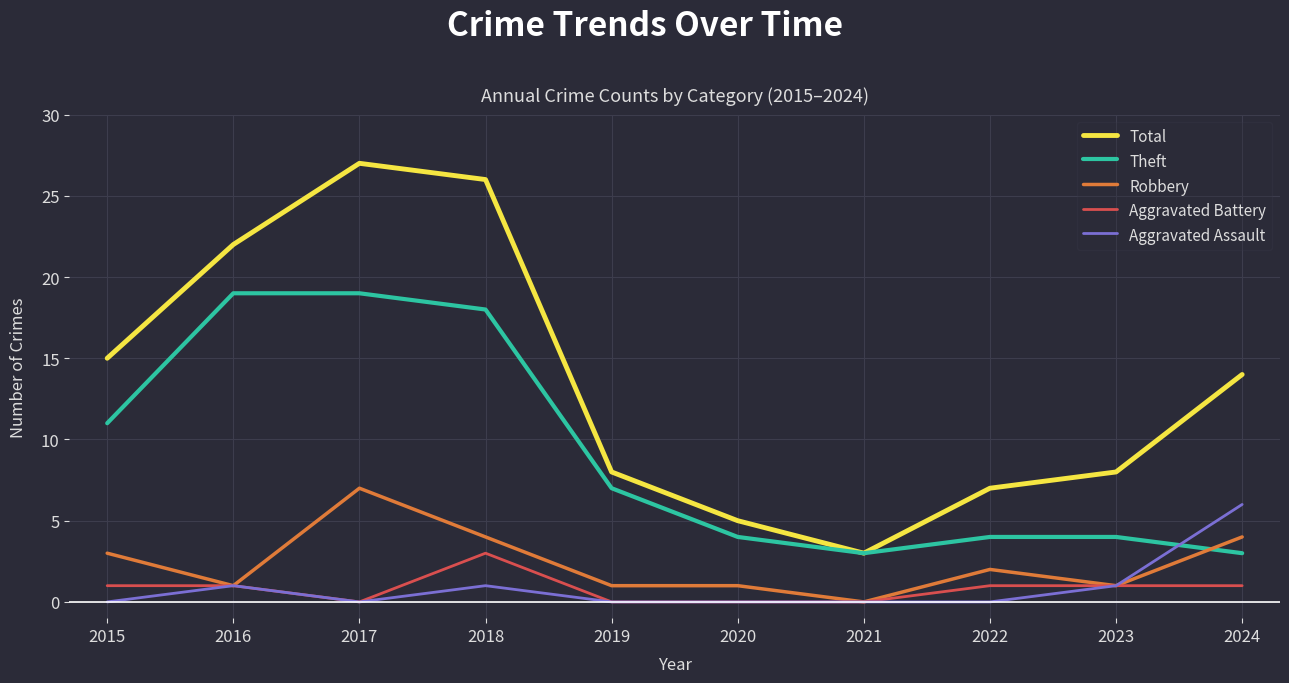

True or false: Total and Aggravated Battery cross at least once.

False